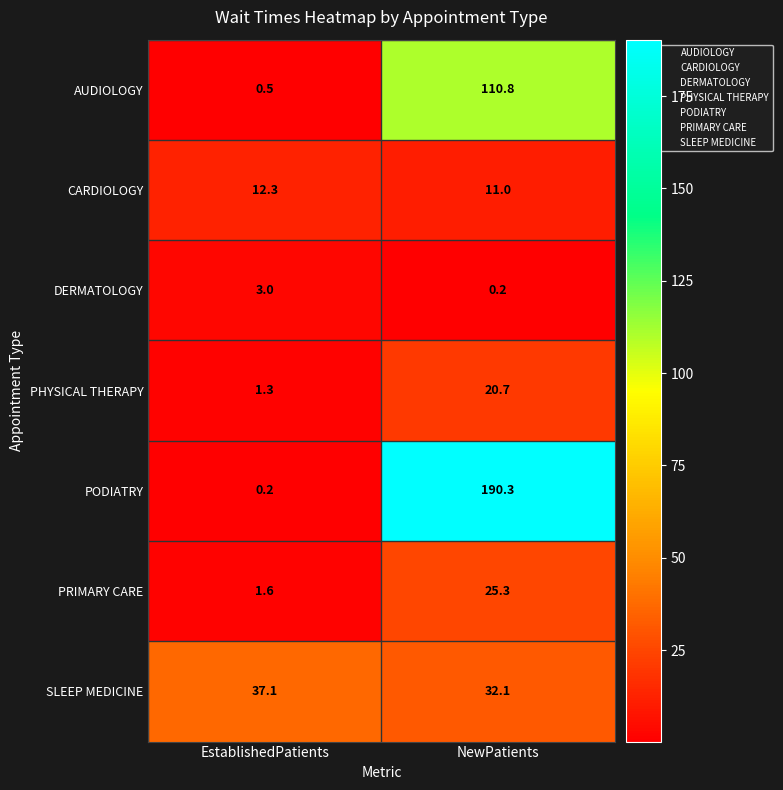

Which series has the widest spread of values?

PODIATRY